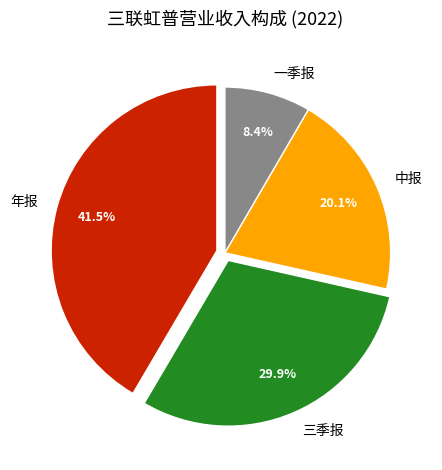

Approximately how many times larger is the value at 中报 compared to 年报?

0.5